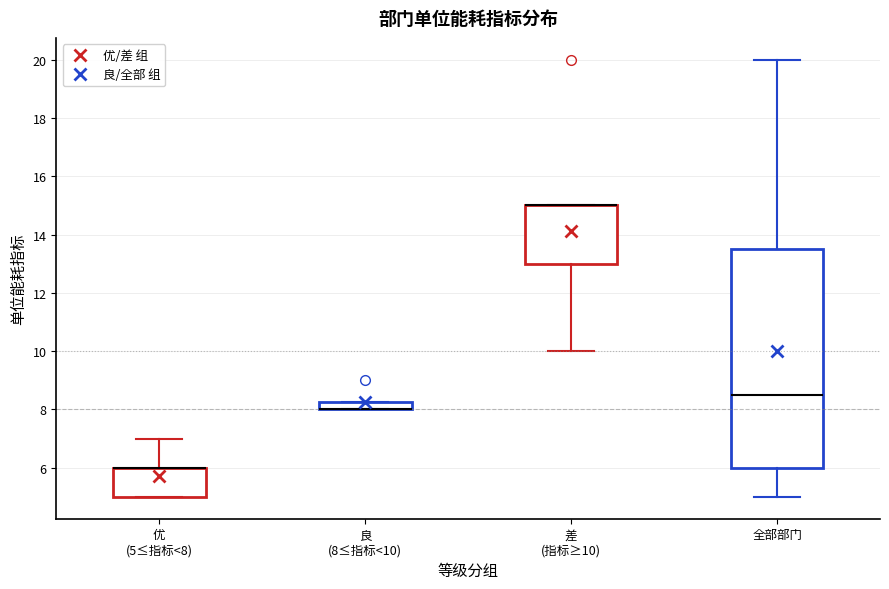

Where does the upper whisker of the box for 优 (5≤指标<8) end on the y-axis? The values are not printed on the chart, so give them approximately, as read against the axis.

7.0